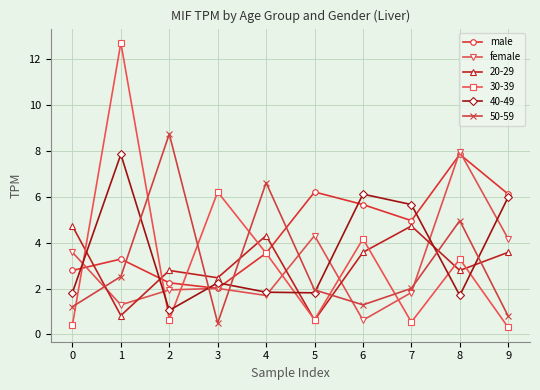

Which series has the largest total across all categories?

male